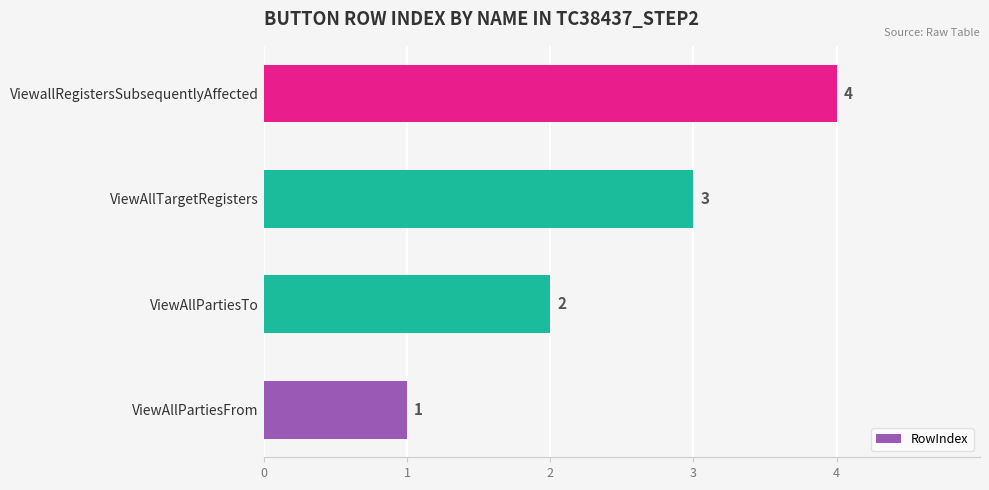

How many bars are there in total?

4